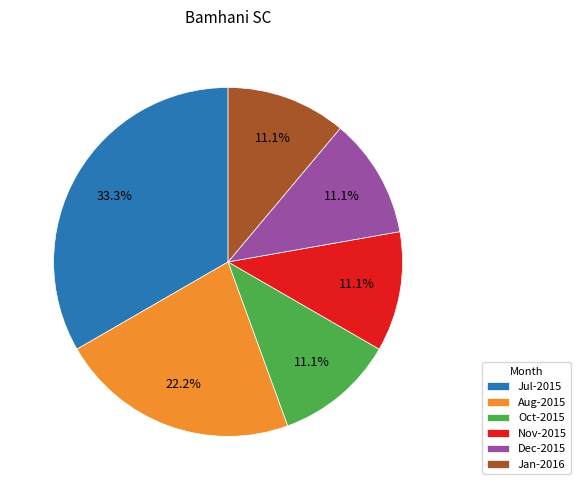

What is the largest slice in the pie chart?

Jul-2015